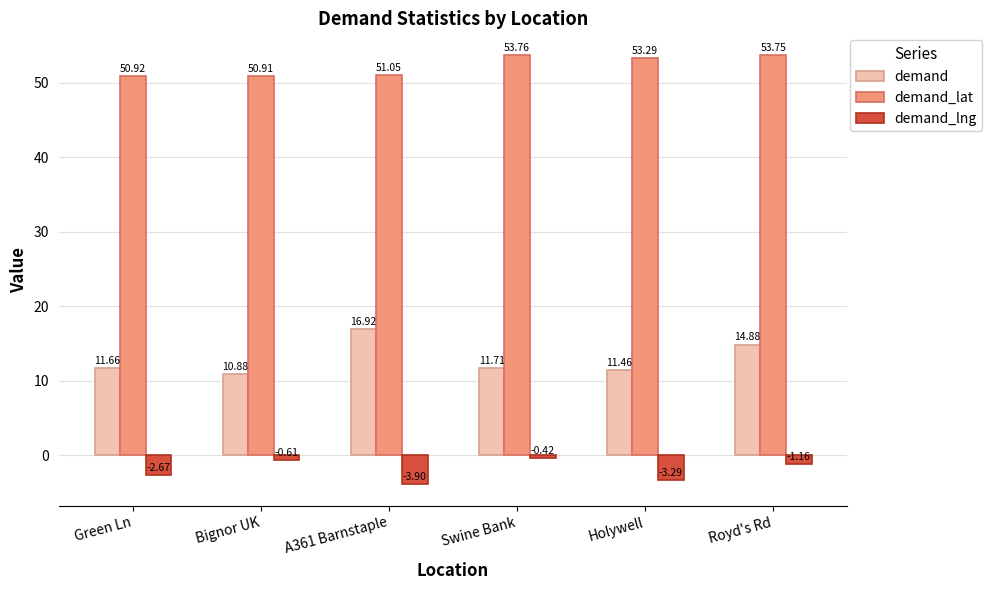

What is the difference between the second highest and minimum values in the demand series?

4.0